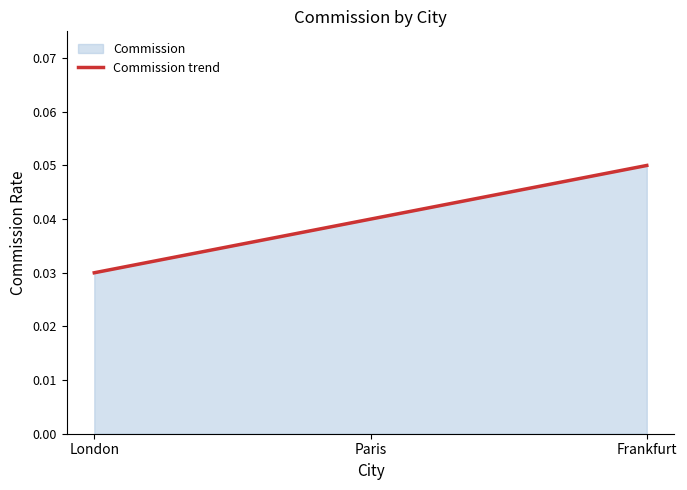

Rank the categories by value from highest to lowest.

Frankfurt, Paris, London